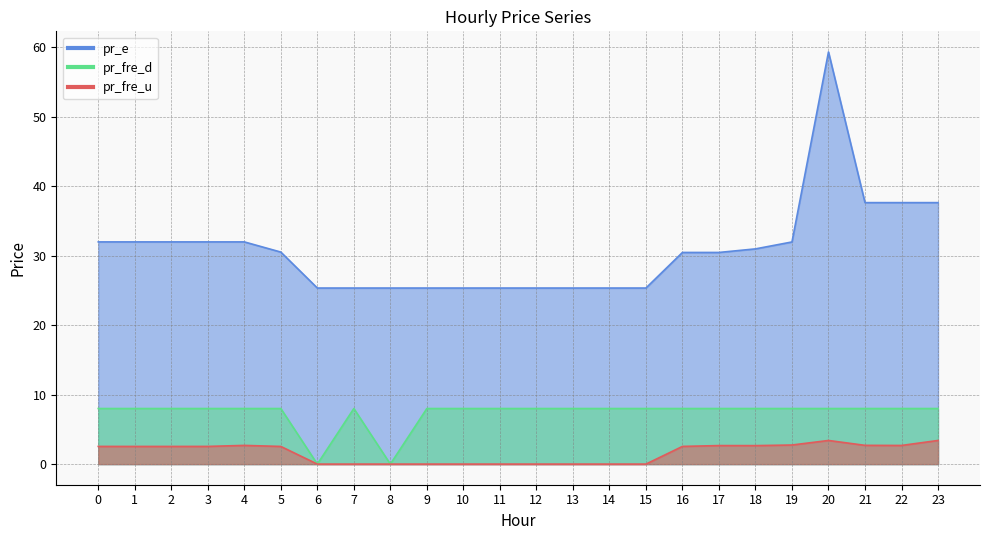

Which series has the largest total across all categories?

pr_e